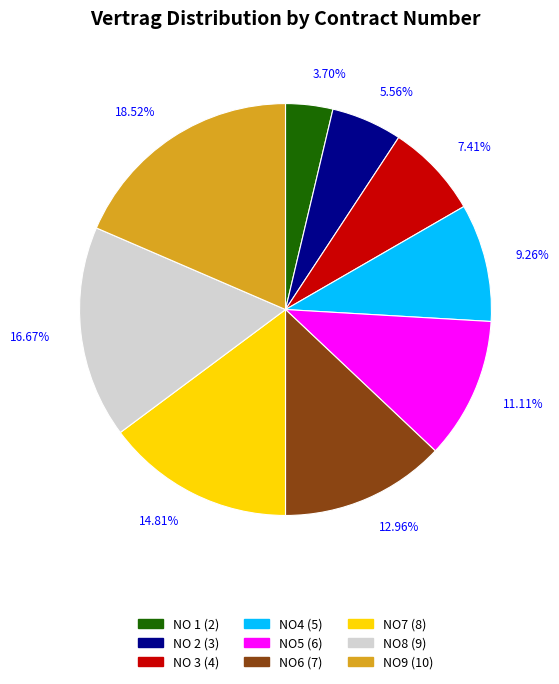

Approximately how many times larger is the value at NO4 compared to NO 2?

1.7